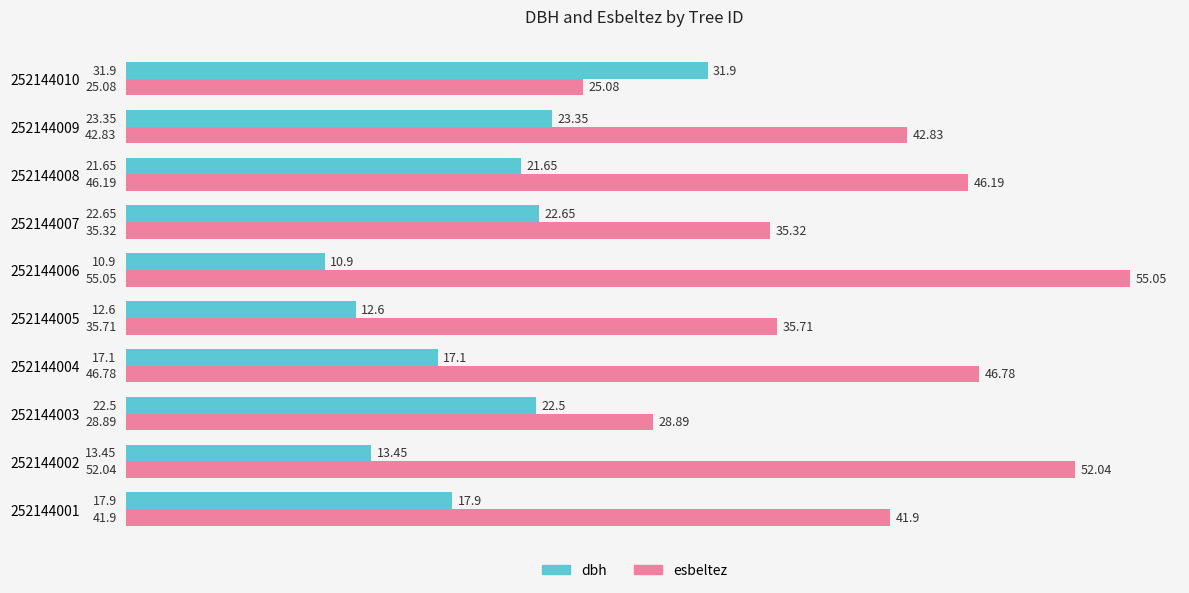

What is the minimum value shown in the chart?

10.9